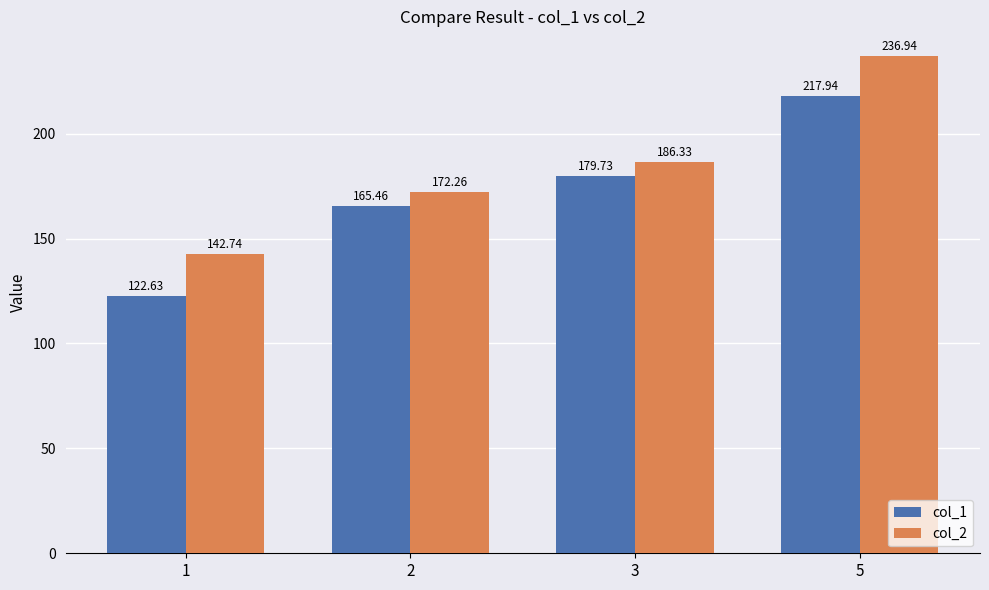

Is the value of col_1 at 2 greater than the value of col_2 at 5?

No